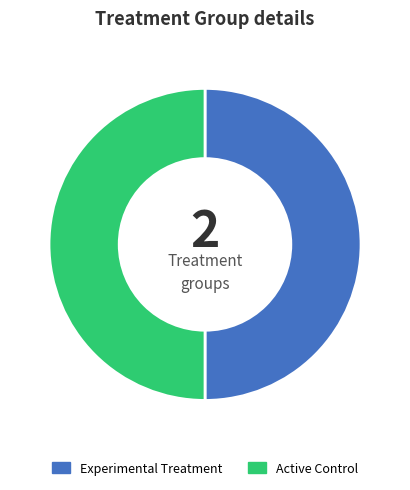

Combined, do Active Control and Experimental Treatment account for over 50%?

Yes